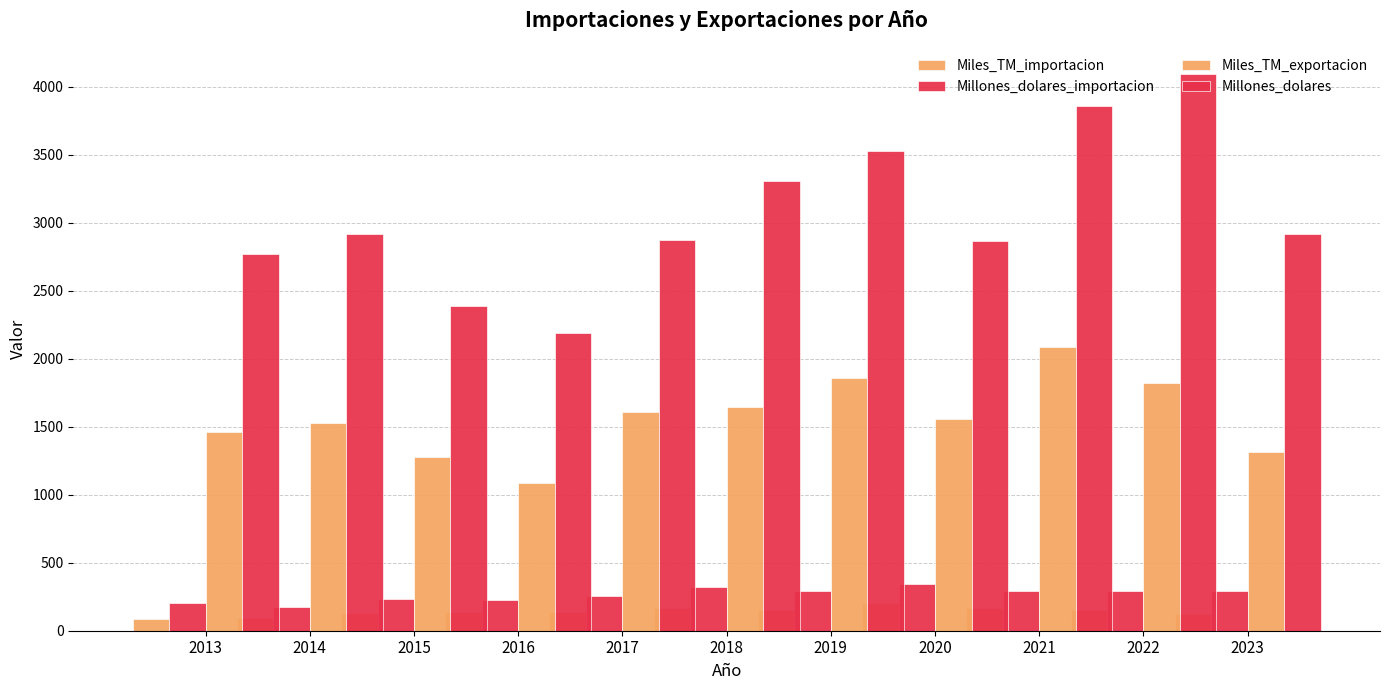

What is the difference between the second highest and second lowest values in the Millones_dolares series?

1475.4